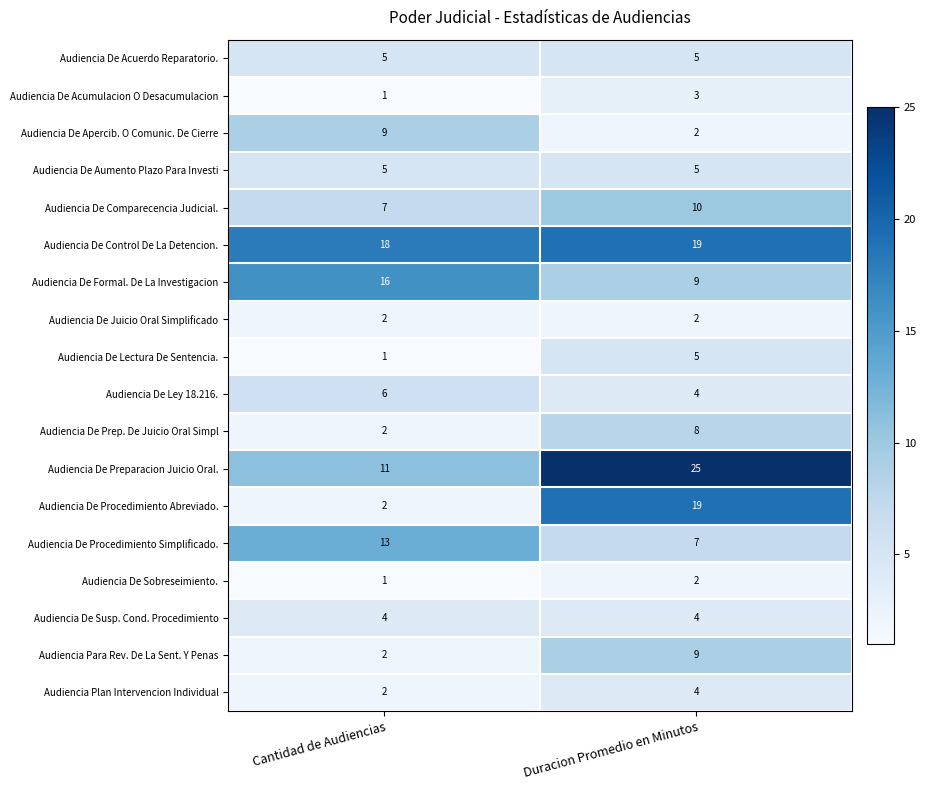

At which label is Audiencia De Preparacion Juicio Oral. closest to 18?

Cantidad de Audiencias